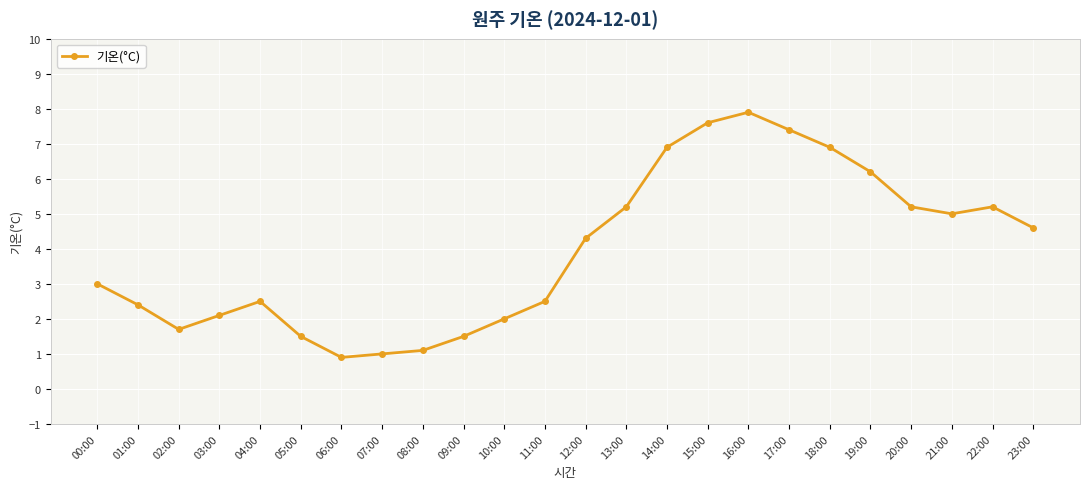

Does the chart have visible grid lines?

Yes